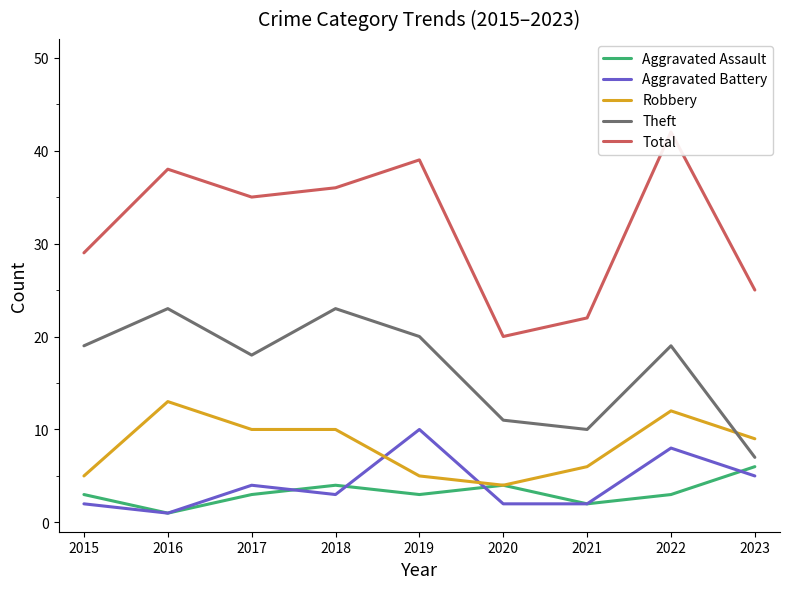

Which has a higher value, 2020 or 2019?

2020